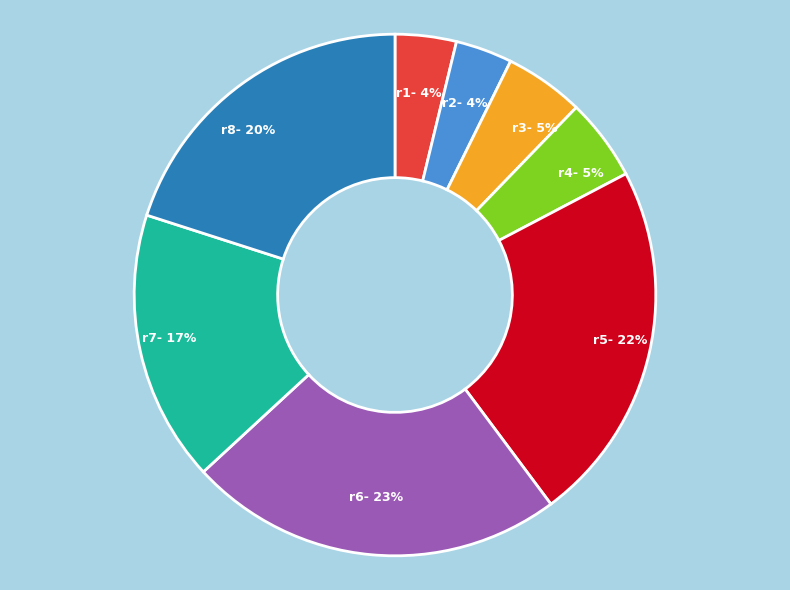

To the nearest percent, what portion does r4 represent?

5%